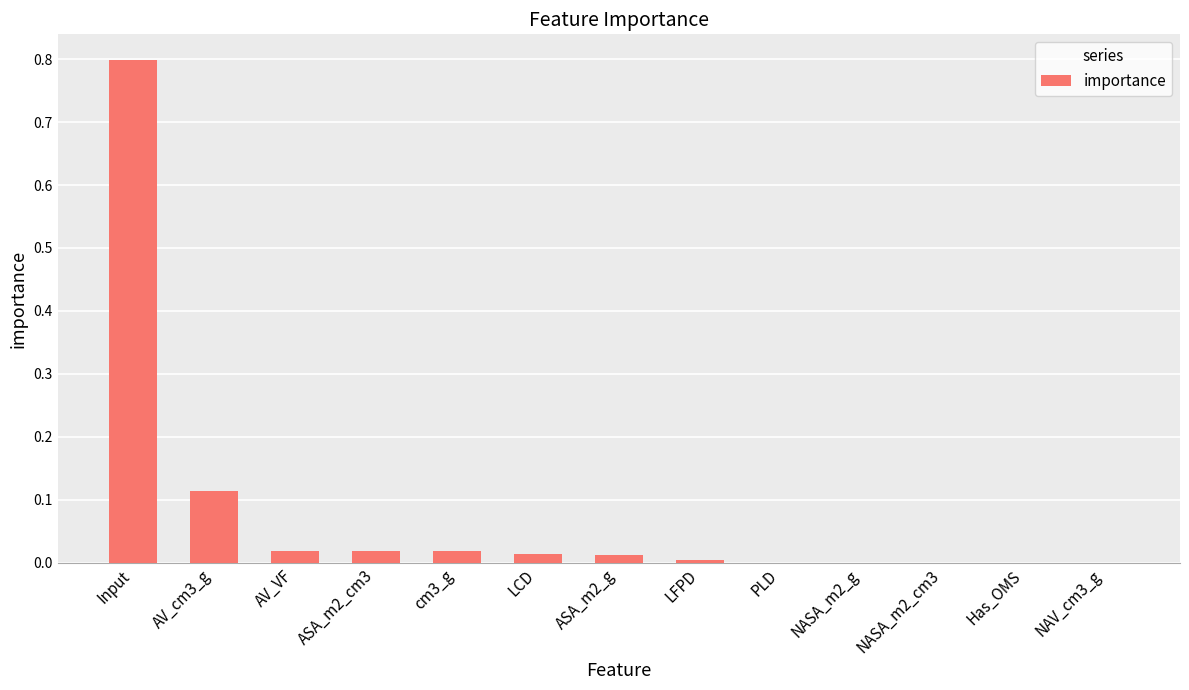

Is it true that the value at PLD is 0.0?

True